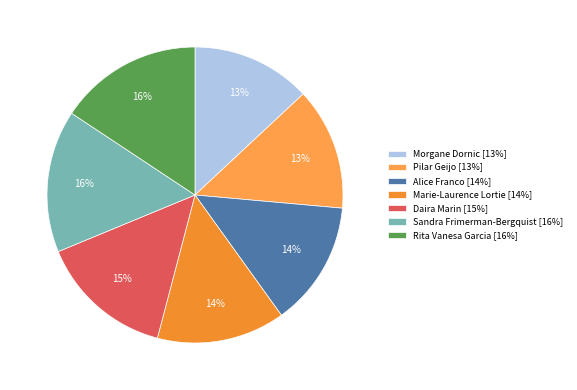

To the nearest percent, what percentage of the pie is Daira Marin?

15%